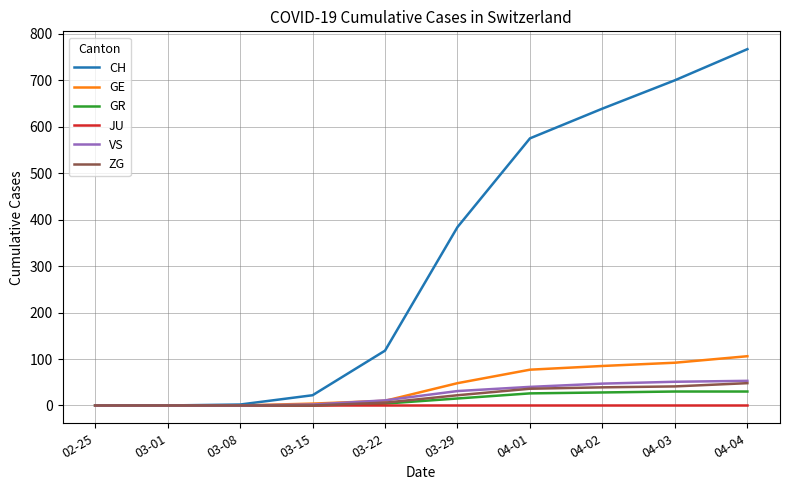

True or false: CH has a value of -383 at 02-25.

False